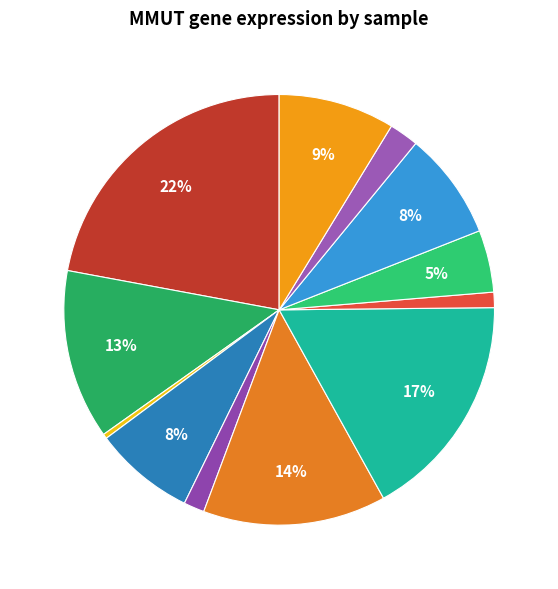

How many slices are in this pie chart?

12